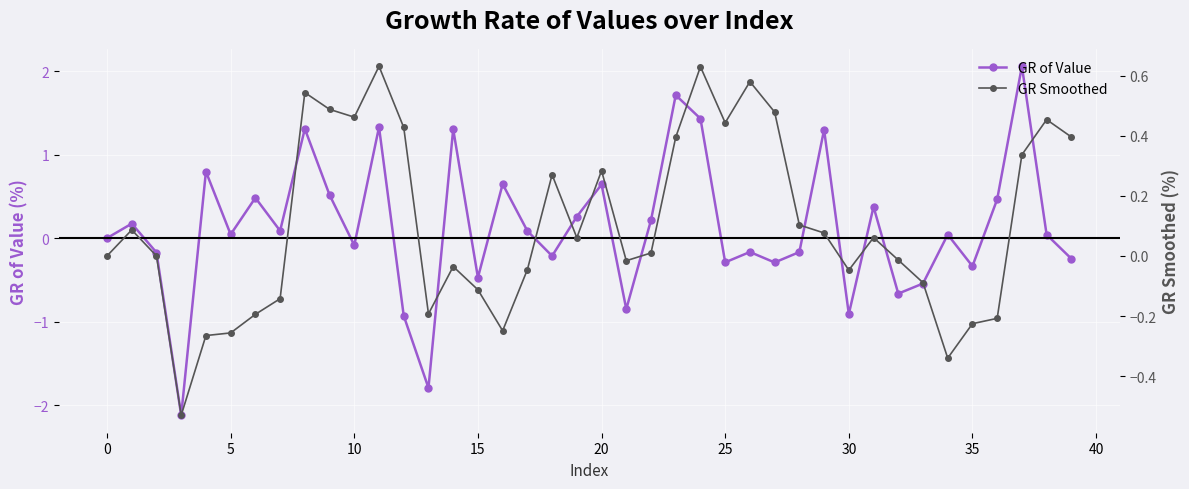

Which series changed the most between 21 and 23?

GR of Value